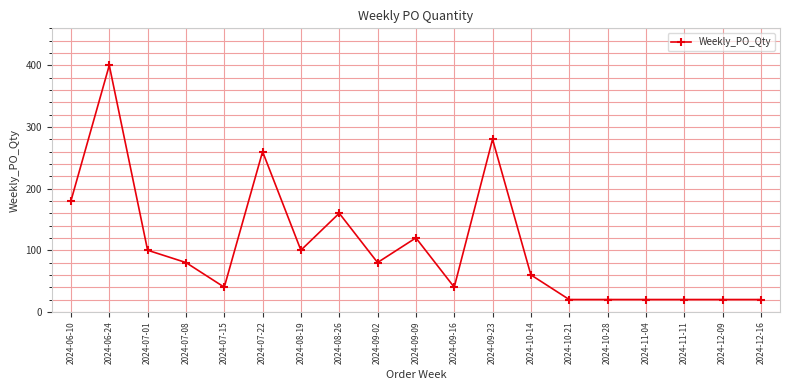

Reading left to right, transcribe all the data shown in this chart.

2024-06-10=180	2024-06-24=400	2024-07-01=100	2024-07-08=80	2024-07-15=40	2024-07-22=260	2024-08-19=100	2024-08-26=160	2024-09-02=80	2024-09-09=120	2024-09-16=40	2024-09-23=280	2024-10-14=60	2024-10-21=20	2024-10-28=20	2024-11-04=20	2024-11-11=20	2024-12-09=20	2024-12-16=20